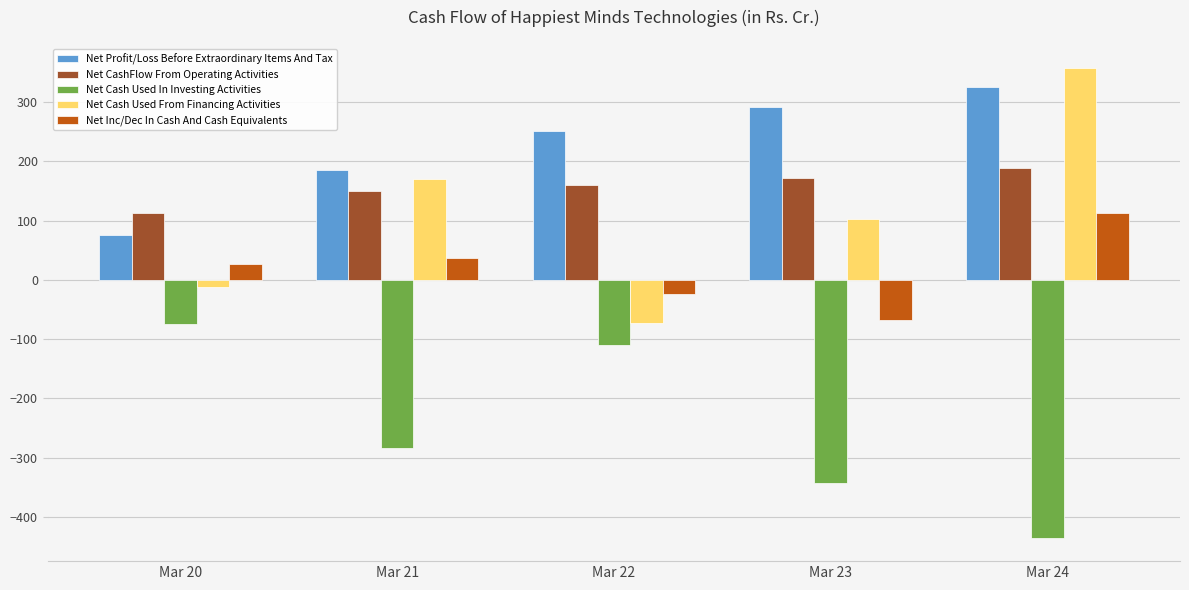

Rank the series at Mar 24 from highest to lowest value.

Net Cash Used From Financing Activities, Net Profit/Loss Before Extraordinary Items And Tax, Net CashFlow From Operating Activities, Net Inc/Dec In Cash And Cash Equivalents, Net Cash Used In Investing Activities